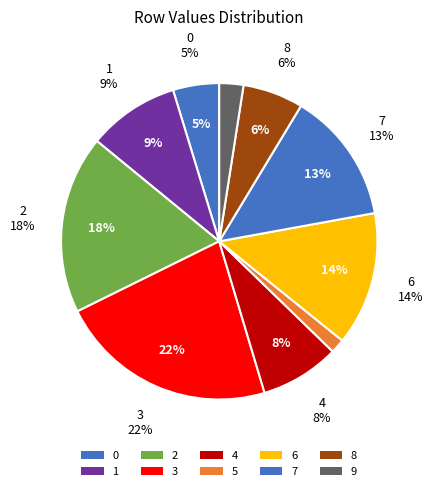

To the nearest percent, what portion does 3 represent?

22%